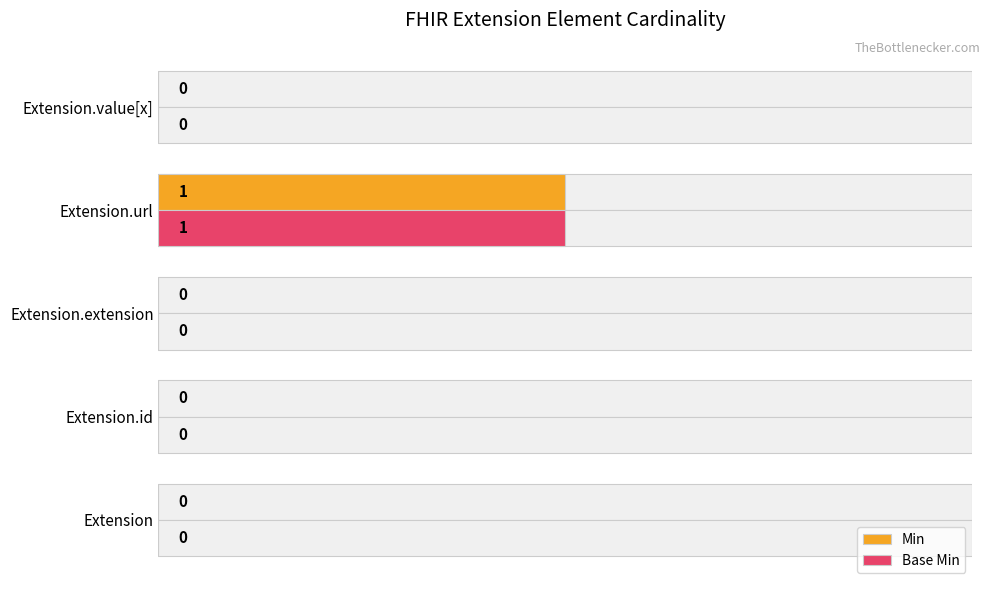

Reading left to right, extract all data points from this chart.

Min: 0	0	0	1	0
Base Min: 0	0	0	1	0